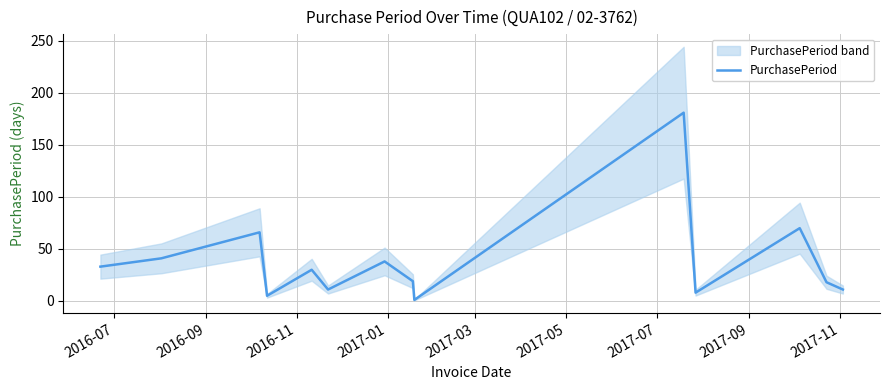

What is the difference between the maximum and minimum values?

180